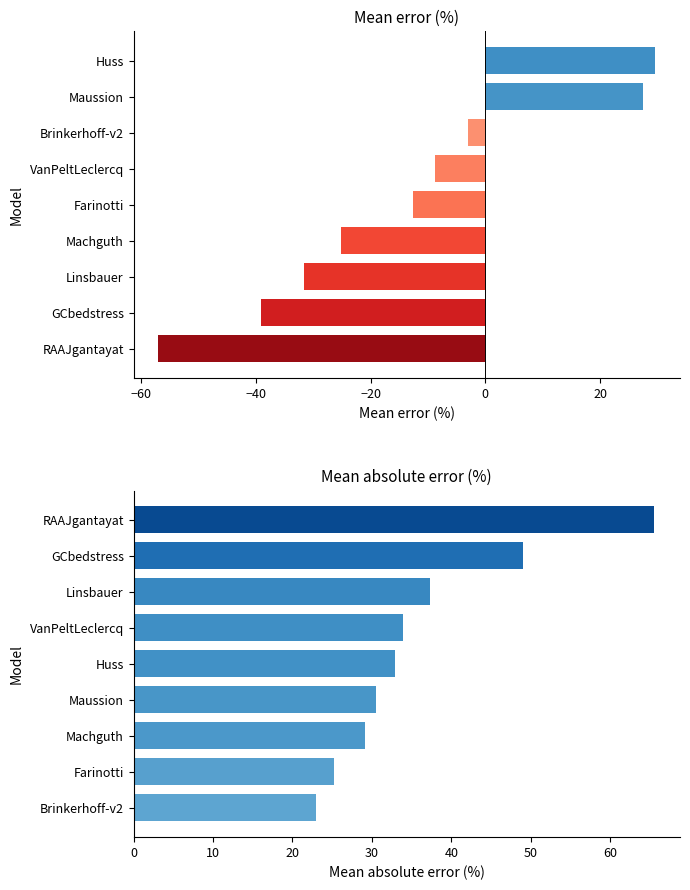

The value of Mean absolute error (%) at Brinkerhoff-v2 is 33.8. True or false?

False